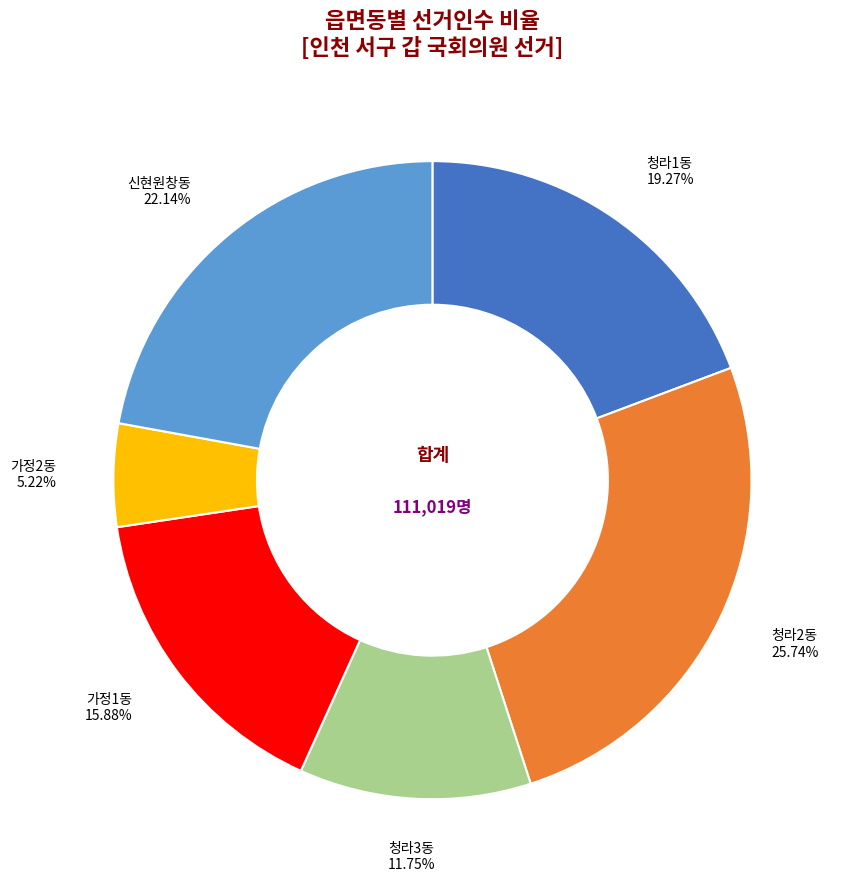

Is there a majority slice in this chart?

No